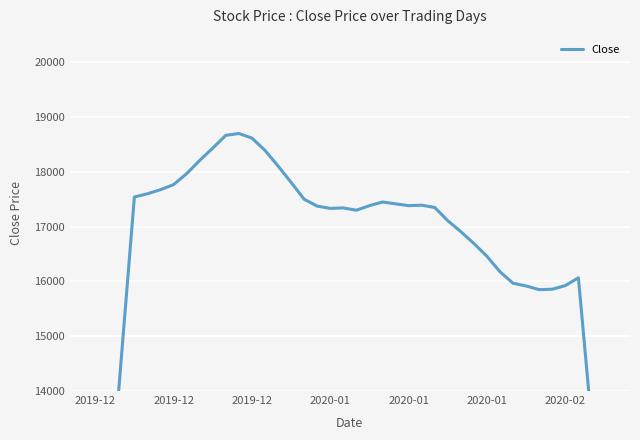

What is the change in value from 11 to 24?

-1316.7